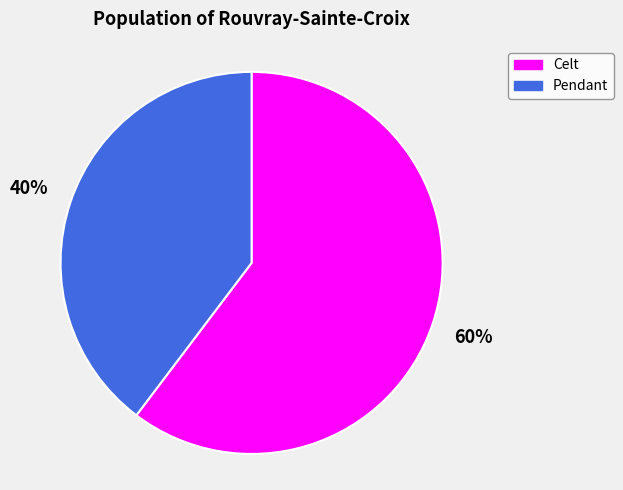

Which slice is the largest?

Celt